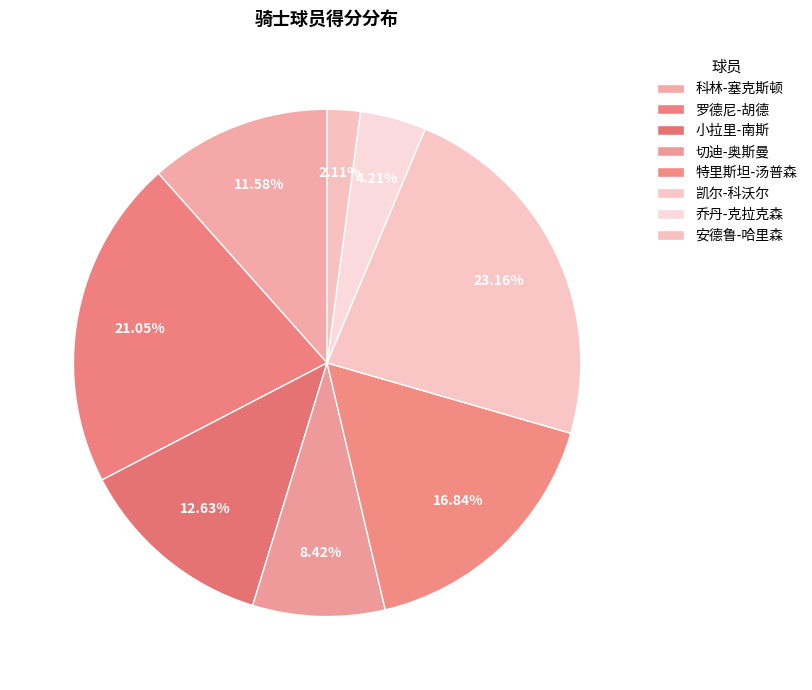

Does 特里斯坦-汤普森 account for over 50% of the chart?

No